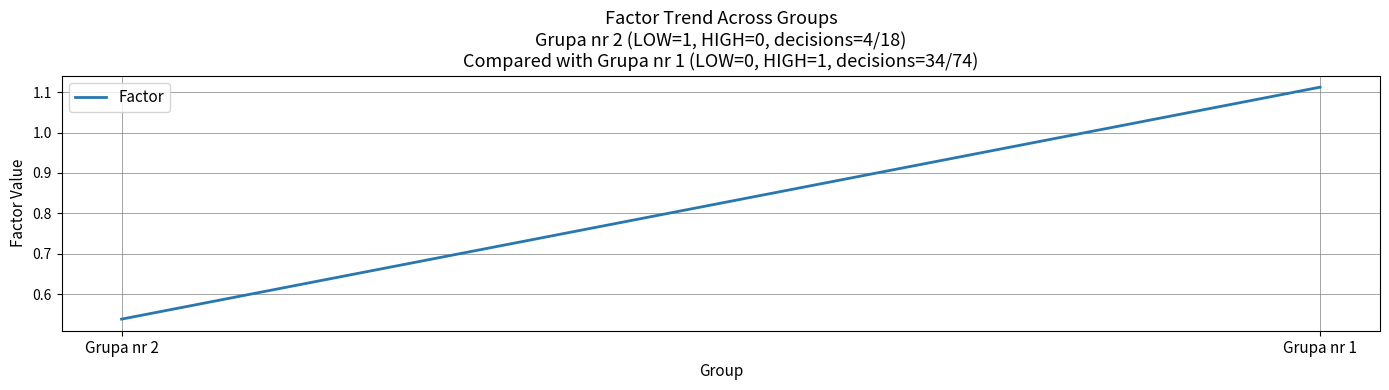

Where does the data first go above 1?

Grupa nr 1